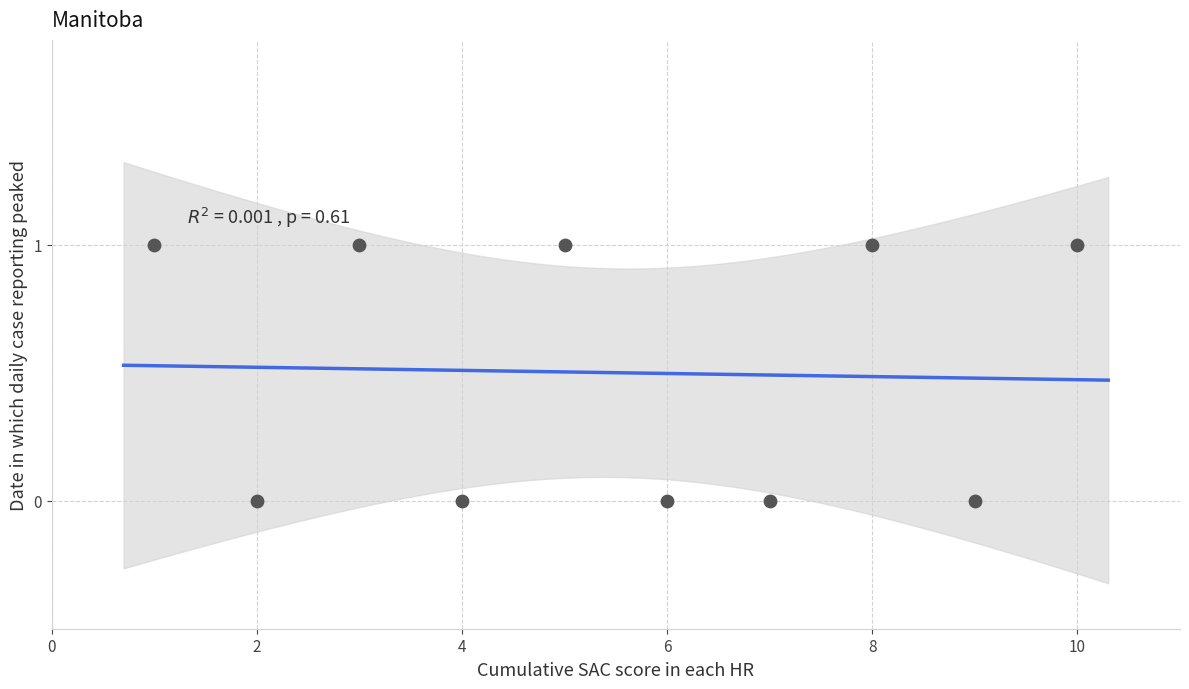

What is the range of X values (max minus min)?

9